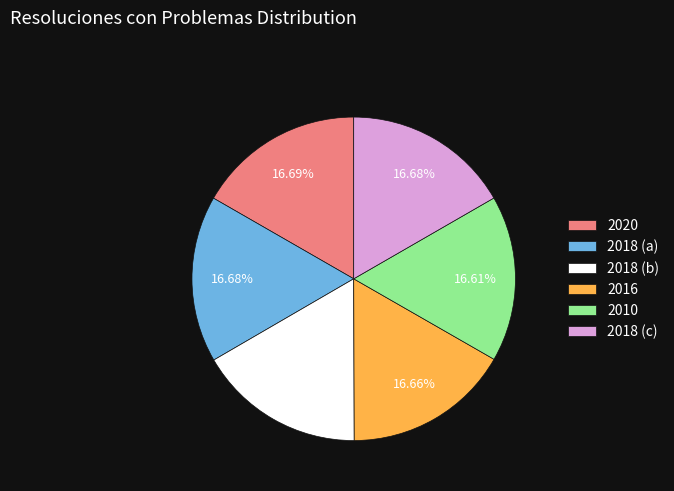

Is the sum of 2018 (b) and 2018 (c) greater than half?

No